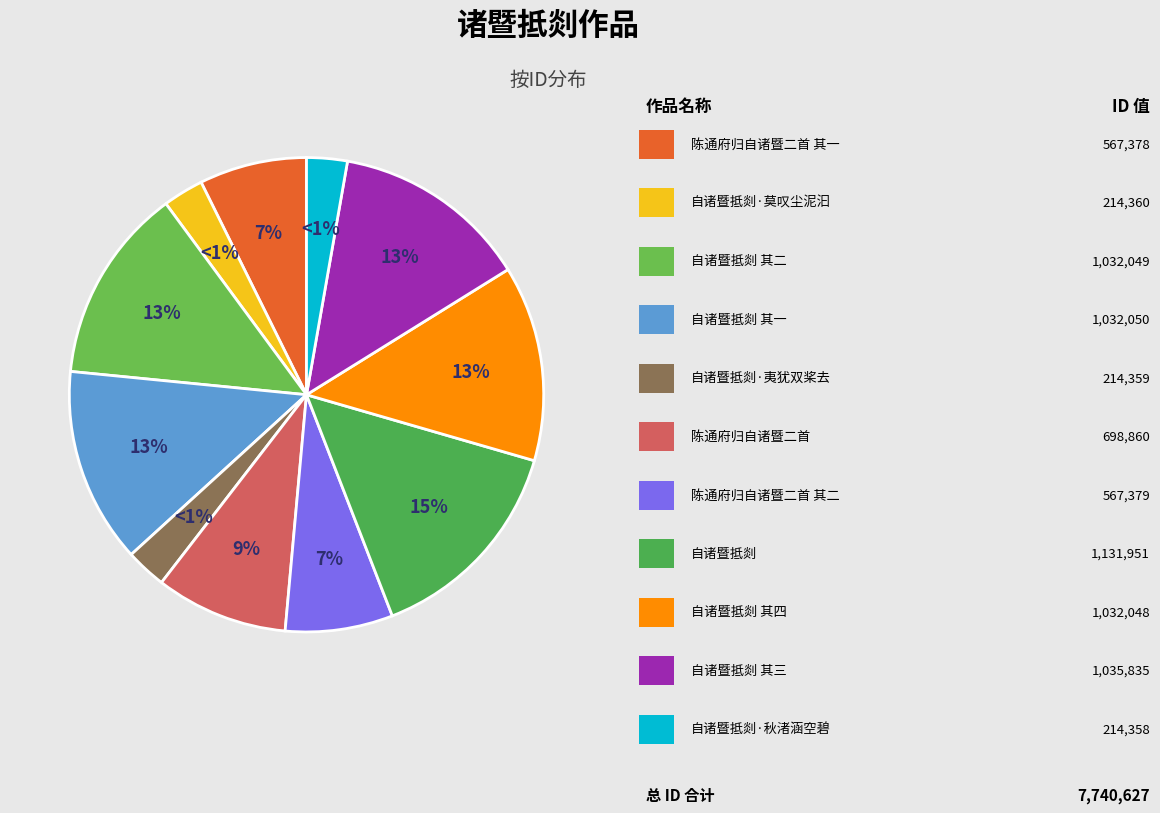

How much of the chart is everything except 陈通府归自诸暨二首?

91.0%